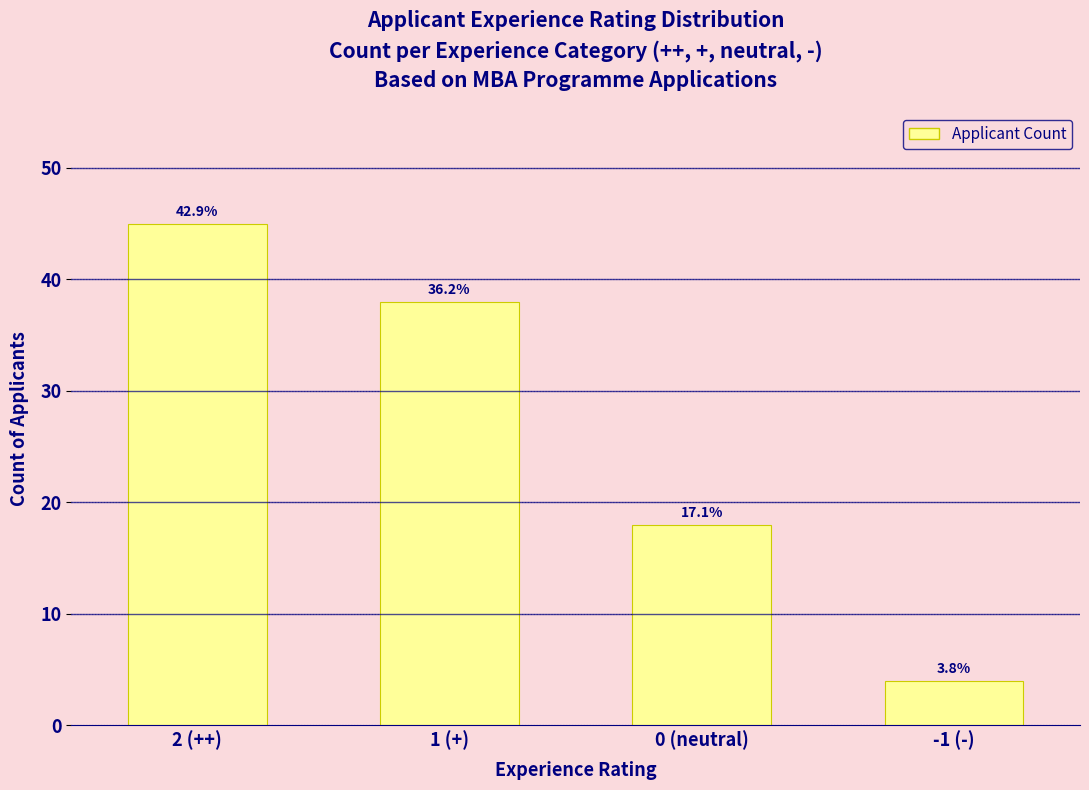

Does the chart contain any negative values?

No